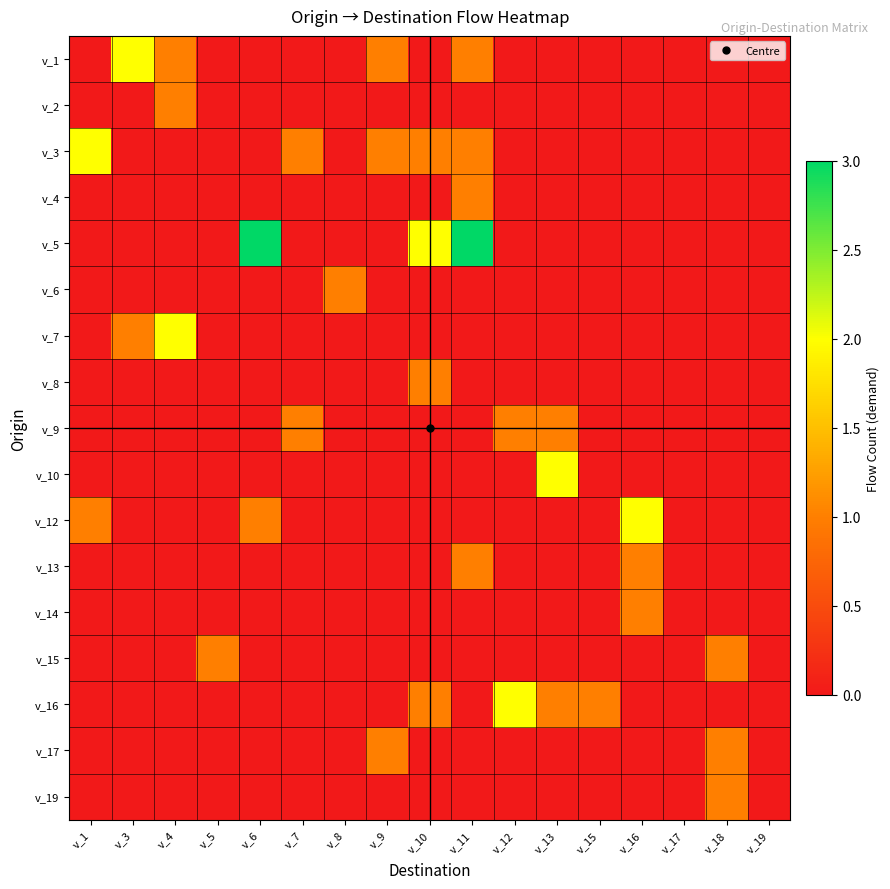

Reading right to left, what are all the values shown in this chart?

v_1: v_19=0	v_18=0	v_17=0	v_16=0	v_15=0	v_13=0	v_12=0	v_11=1	v_10=0	v_9=1	v_8=0	v_7=0	v_6=0	v_5=0	v_4=1	v_3=2	v_1=0
v_2: v_19=0	v_18=0	v_17=0	v_16=0	v_15=0	v_13=0	v_12=0	v_11=0	v_10=0	v_9=0	v_8=0	v_7=0	v_6=0	v_5=0	v_4=1	v_3=0	v_1=0
v_3: v_19=0	v_18=0	v_17=0	v_16=0	v_15=0	v_13=0	v_12=0	v_11=1	v_10=1	v_9=1	v_8=0	v_7=1	v_6=0	v_5=0	v_4=0	v_3=0	v_1=2
v_4: v_19=0	v_18=0	v_17=0	v_16=0	v_15=0	v_13=0	v_12=0	v_11=1	v_10=0	v_9=0	v_8=0	v_7=0	v_6=0	v_5=0	v_4=0	v_3=0	v_1=0
v_5: v_19=0	v_18=0	v_17=0	v_16=0	v_15=0	v_13=0	v_12=0	v_11=3	v_10=2	v_9=0	v_8=0	v_7=0	v_6=3	v_5=0	v_4=0	v_3=0	v_1=0
v_6: v_19=0	v_18=0	v_17=0	v_16=0	v_15=0	v_13=0	v_12=0	v_11=0	v_10=0	v_9=0	v_8=1	v_7=0	v_6=0	v_5=0	v_4=0	v_3=0	v_1=0
v_7: v_19=0	v_18=0	v_17=0	v_16=0	v_15=0	v_13=0	v_12=0	v_11=0	v_10=0	v_9=0	v_8=0	v_7=0	v_6=0	v_5=0	v_4=2	v_3=1	v_1=0
v_8: v_19=0	v_18=0	v_17=0	v_16=0	v_15=0	v_13=0	v_12=0	v_11=0	v_10=1	v_9=0	v_8=0	v_7=0	v_6=0	v_5=0	v_4=0	v_3=0	v_1=0
v_9: v_19=0	v_18=0	v_17=0	v_16=0	v_15=0	v_13=1	v_12=1	v_11=0	v_10=0	v_9=0	v_8=0	v_7=1	v_6=0	v_5=0	v_4=0	v_3=0	v_1=0
v_10: v_19=0	v_18=0	v_17=0	v_16=0	v_15=0	v_13=2	v_12=0	v_11=0	v_10=0	v_9=0	v_8=0	v_7=0	v_6=0	v_5=0	v_4=0	v_3=0	v_1=0
v_12: v_19=0	v_18=0	v_17=0	v_16=2	v_15=0	v_13=0	v_12=0	v_11=0	v_10=0	v_9=0	v_8=0	v_7=0	v_6=1	v_5=0	v_4=0	v_3=0	v_1=1
v_13: v_19=0	v_18=0	v_17=0	v_16=1	v_15=0	v_13=0	v_12=0	v_11=1	v_10=0	v_9=0	v_8=0	v_7=0	v_6=0	v_5=0	v_4=0	v_3=0	v_1=0
v_14: v_19=0	v_18=0	v_17=0	v_16=1	v_15=0	v_13=0	v_12=0	v_11=0	v_10=0	v_9=0	v_8=0	v_7=0	v_6=0	v_5=0	v_4=0	v_3=0	v_1=0
v_15: v_19=0	v_18=1	v_17=0	v_16=0	v_15=0	v_13=0	v_12=0	v_11=0	v_10=0	v_9=0	v_8=0	v_7=0	v_6=0	v_5=1	v_4=0	v_3=0	v_1=0
v_16: v_19=0	v_18=0	v_17=0	v_16=0	v_15=1	v_13=1	v_12=2	v_11=0	v_10=1	v_9=0	v_8=0	v_7=0	v_6=0	v_5=0	v_4=0	v_3=0	v_1=0
v_17: v_19=0	v_18=1	v_17=0	v_16=0	v_15=0	v_13=0	v_12=0	v_11=0	v_10=0	v_9=1	v_8=0	v_7=0	v_6=0	v_5=0	v_4=0	v_3=0	v_1=0
v_19: v_19=0	v_18=1	v_17=0	v_16=0	v_15=0	v_13=0	v_12=0	v_11=0	v_10=0	v_9=0	v_8=0	v_7=0	v_6=0	v_5=0	v_4=0	v_3=0	v_1=0